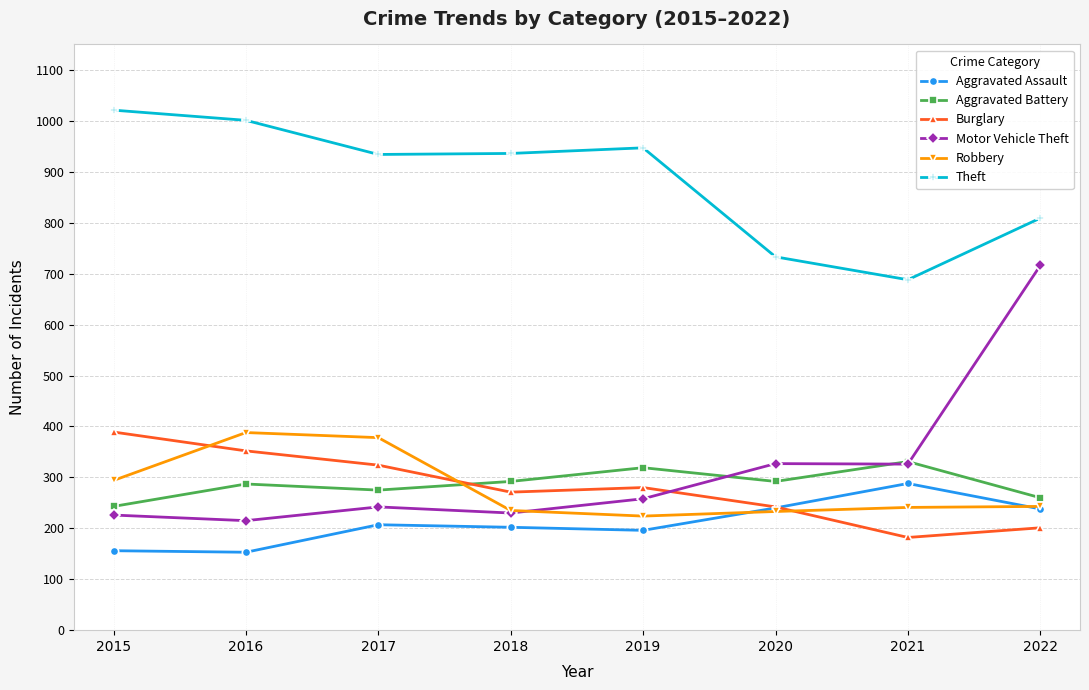

In Theft, how many points are lower than both neighbors (excluding endpoints)?

2